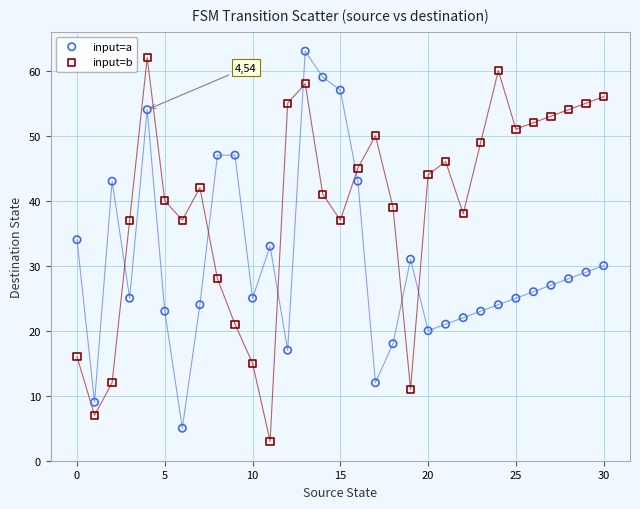

Across all data points, what is the range of Y values (max minus min)?

60